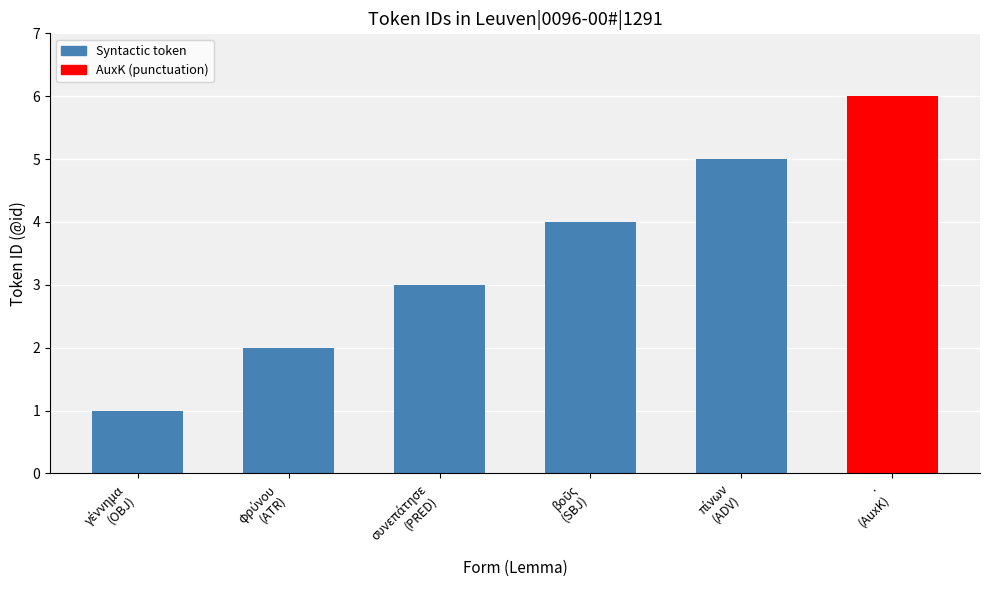

Reading left to right, extract all data points from this chart.

1	2	3	4	5	6